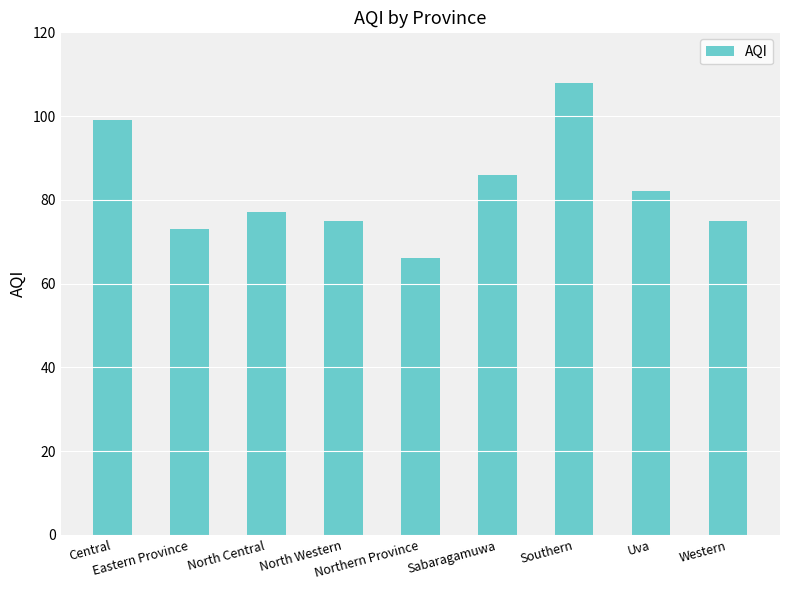

Reading left to right, list all the values displayed in this chart.

Central=99	Eastern Province=73	North Central=77	North Western=75	Northern Province=66	Sabaragamuwa=86	Southern=108	Uva=82	Western=75